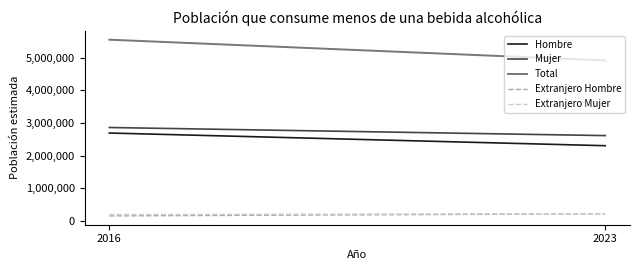

Reading left to right, extract all data points from this chart.

Hombre: 2016=2693280	2023=2304401
Mujer: 2016=2862325	2023=2614201
Total: 2016=5555606	2023=4918602
Extranjero Hombre: 2016=151526	2023=215463
Extranjero Mujer: 2016=192552	2023=221649